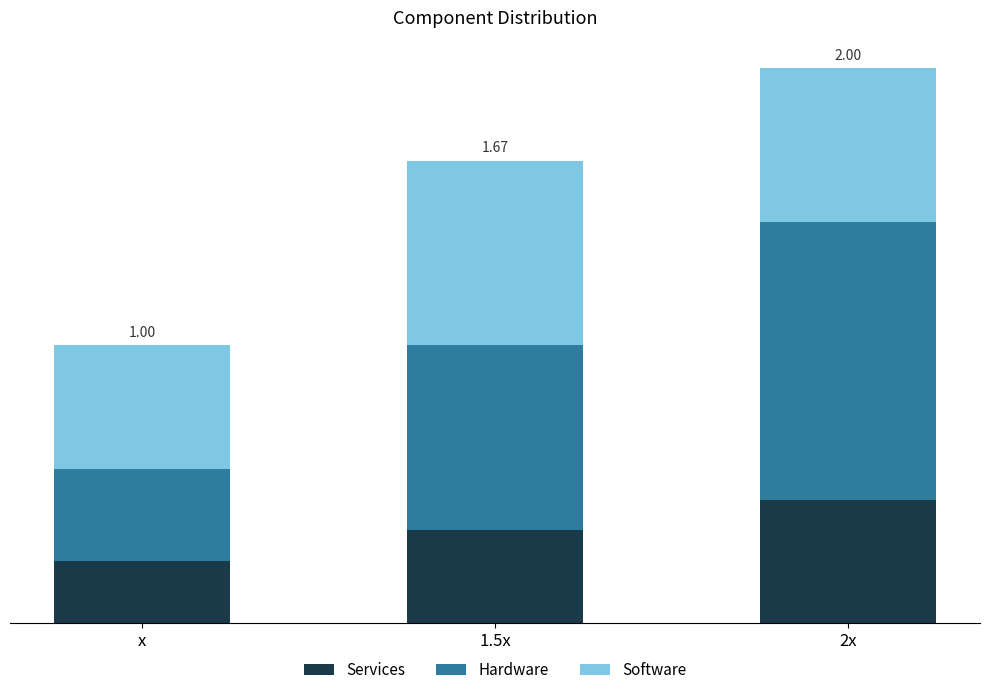

What are all the series names shown in the legend?

Services, Hardware, Software